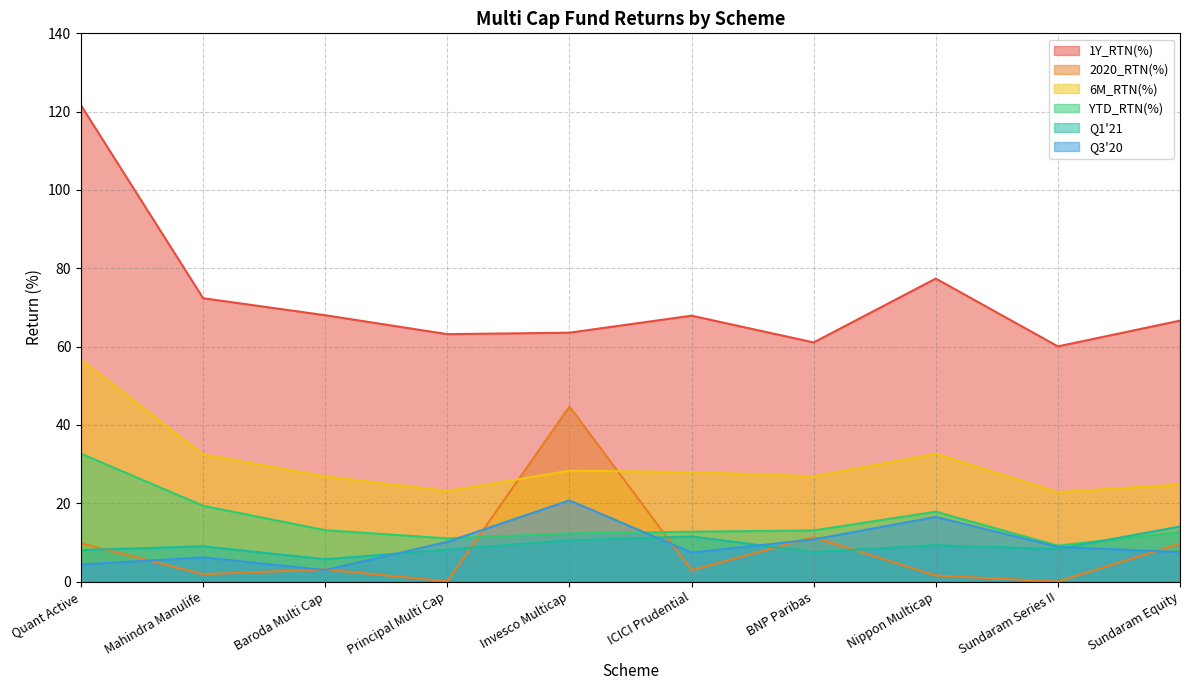

Is the value of Q1'21 at Sundaram Series II greater than the value of 1Y_RTN(%) at Quant Active?

No